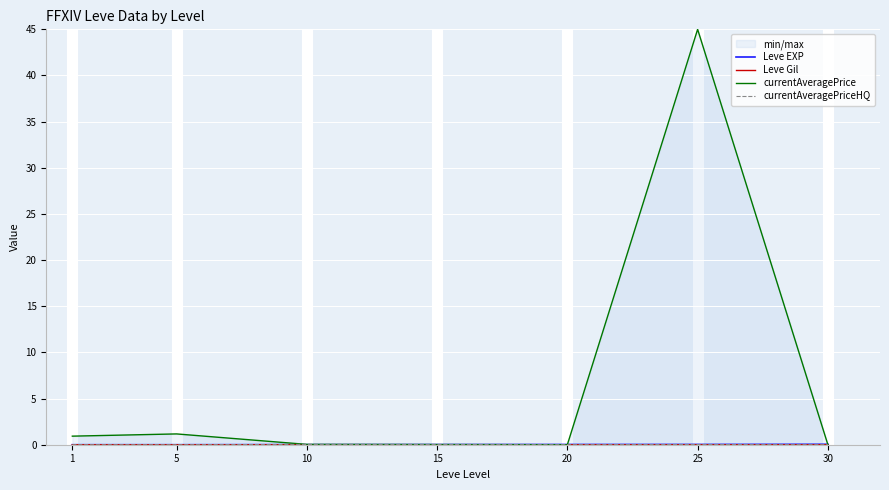

The Leve EXP series shows 0.0 at 15. True or false?

False